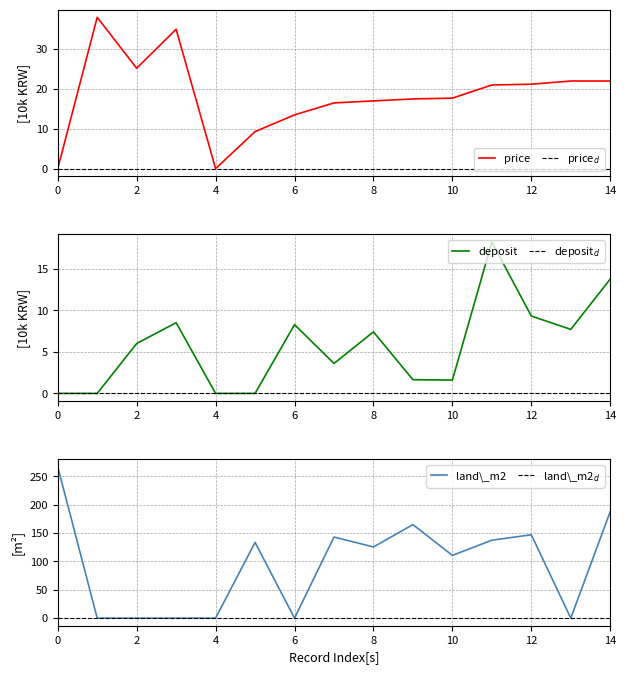

True or false: price has a value of 15.1 at 2.

False